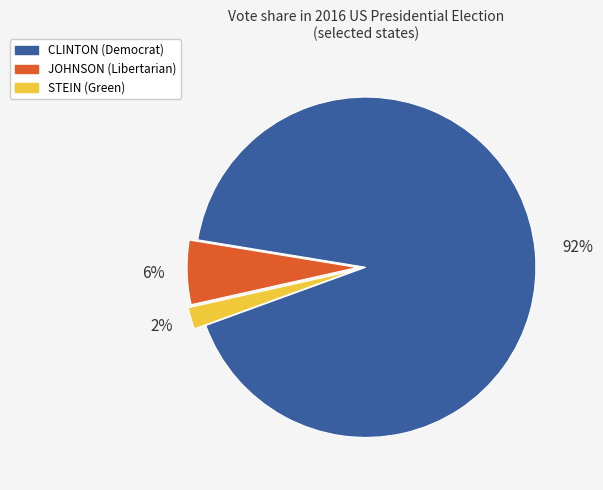

To the nearest percent, what portion does STEIN represent?

2%